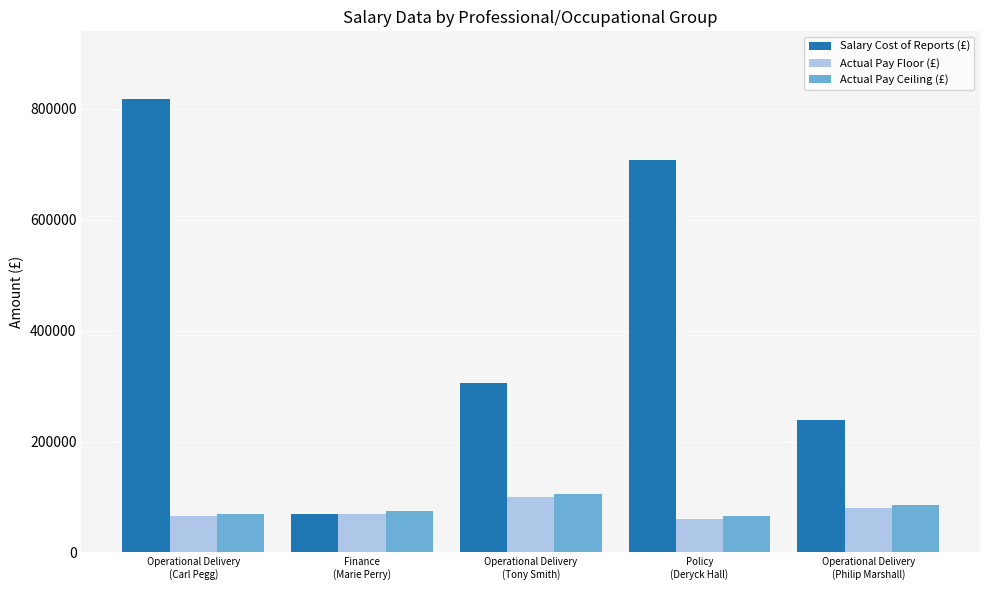

What is the label of the 5th bar from the right?

Operational Delivery
(Carl Pegg)